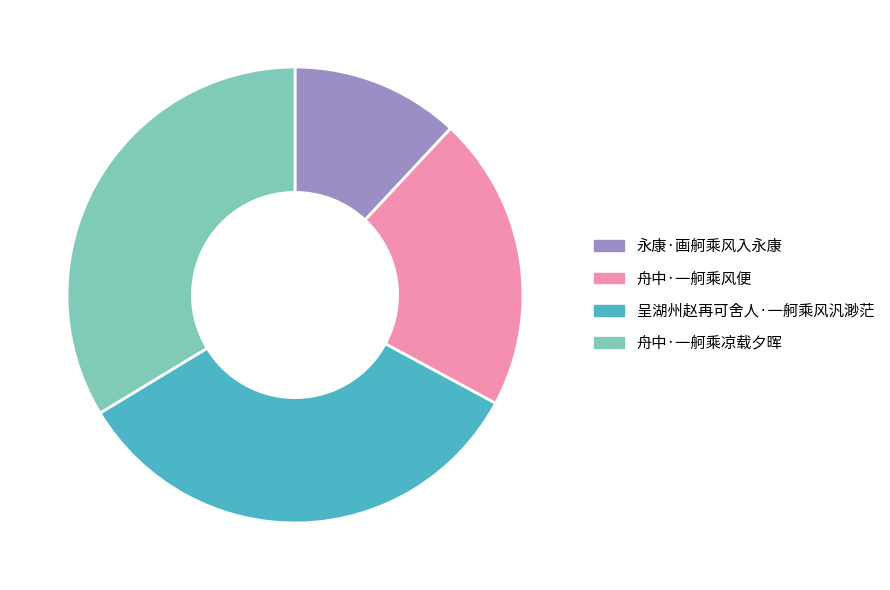

Is there a majority slice in this chart?

No